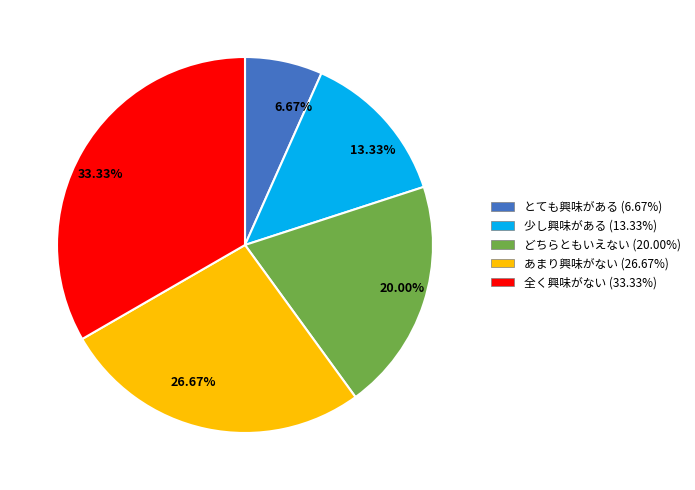

Which category has the biggest portion of the pie?

全く興味がない